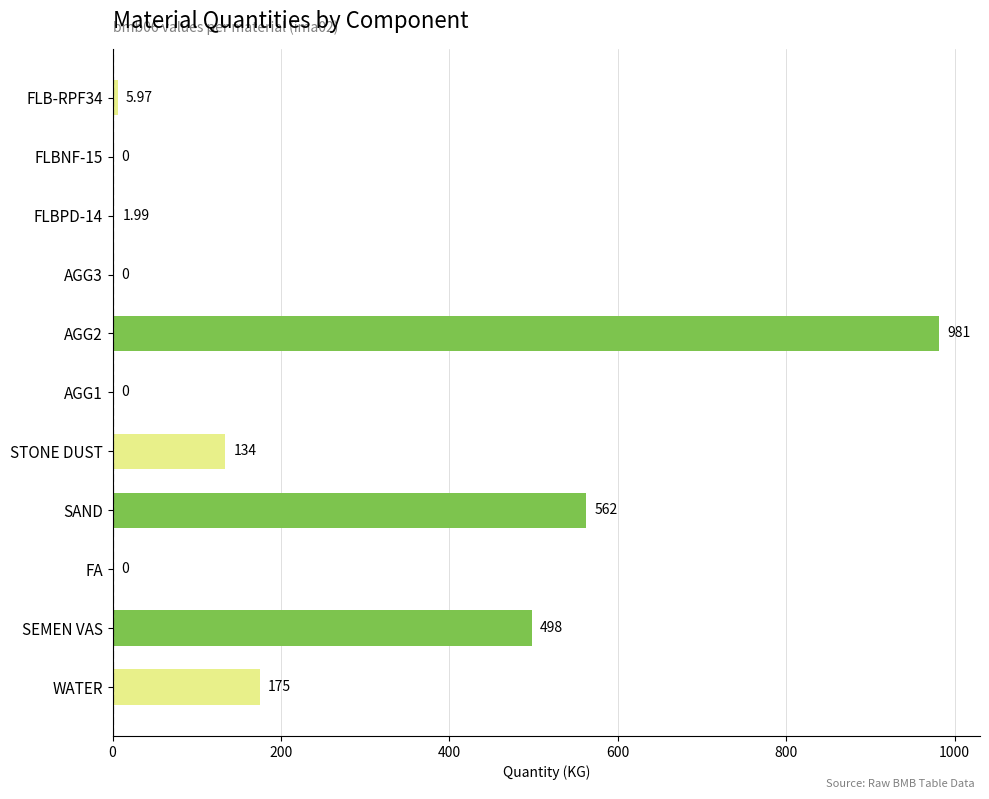

What is the sum of all values?

2358.0